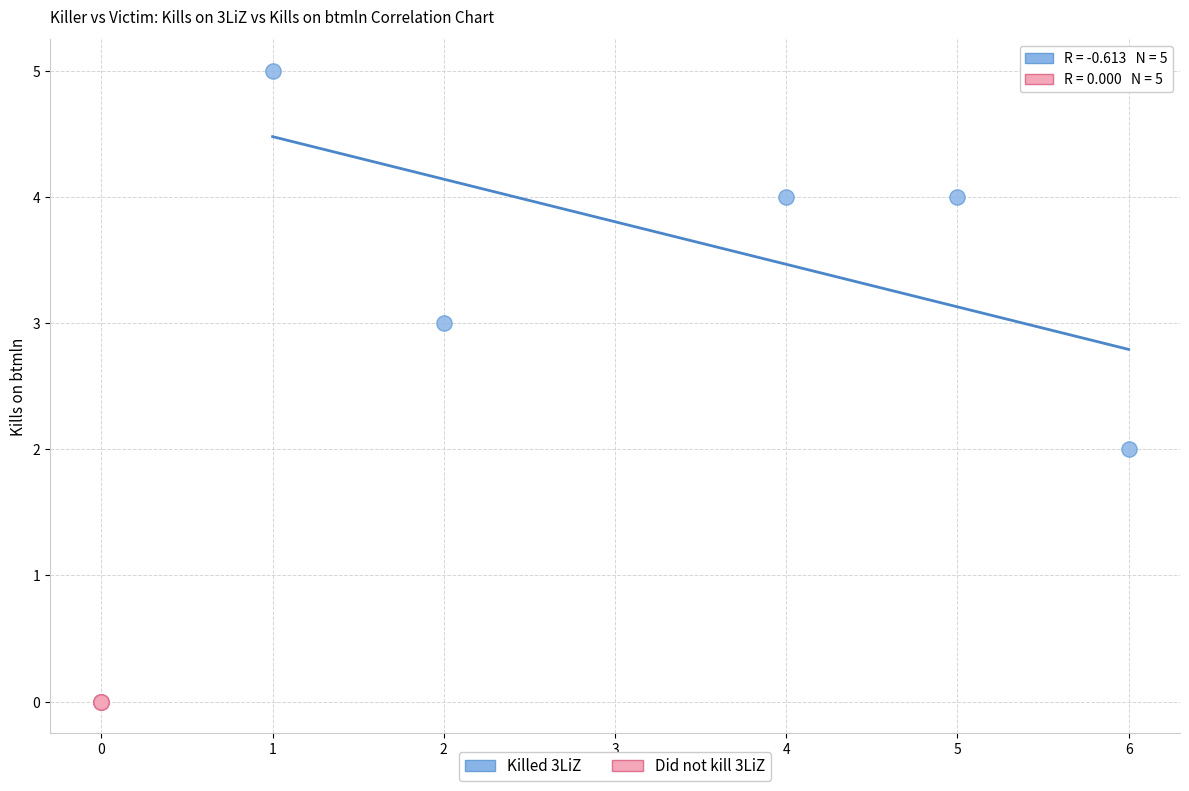

Which series reaches the minimum Y coordinate?

Did not kill 3LiZ